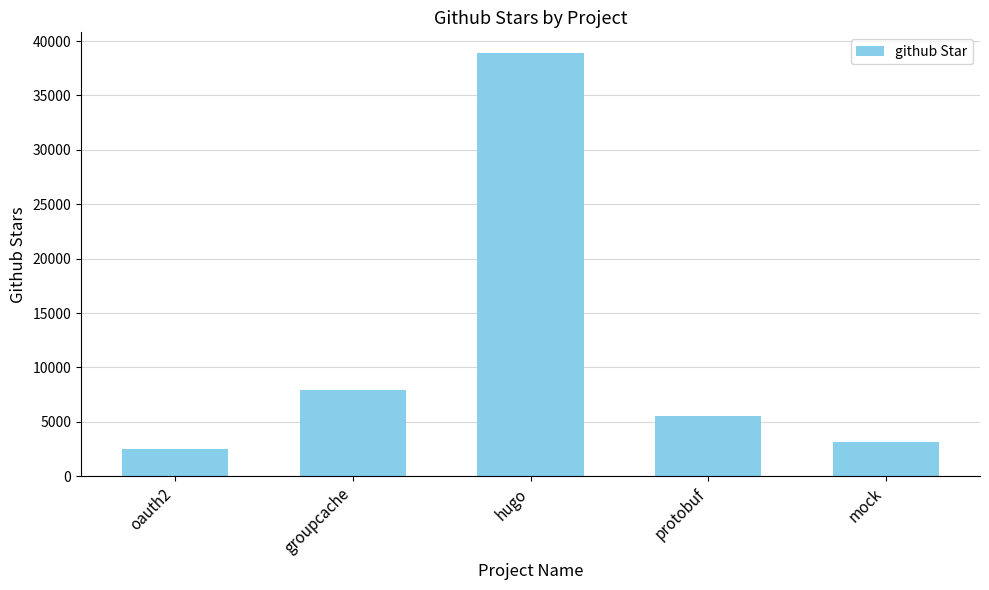

What is the change in value from protobuf to mock?

-2398